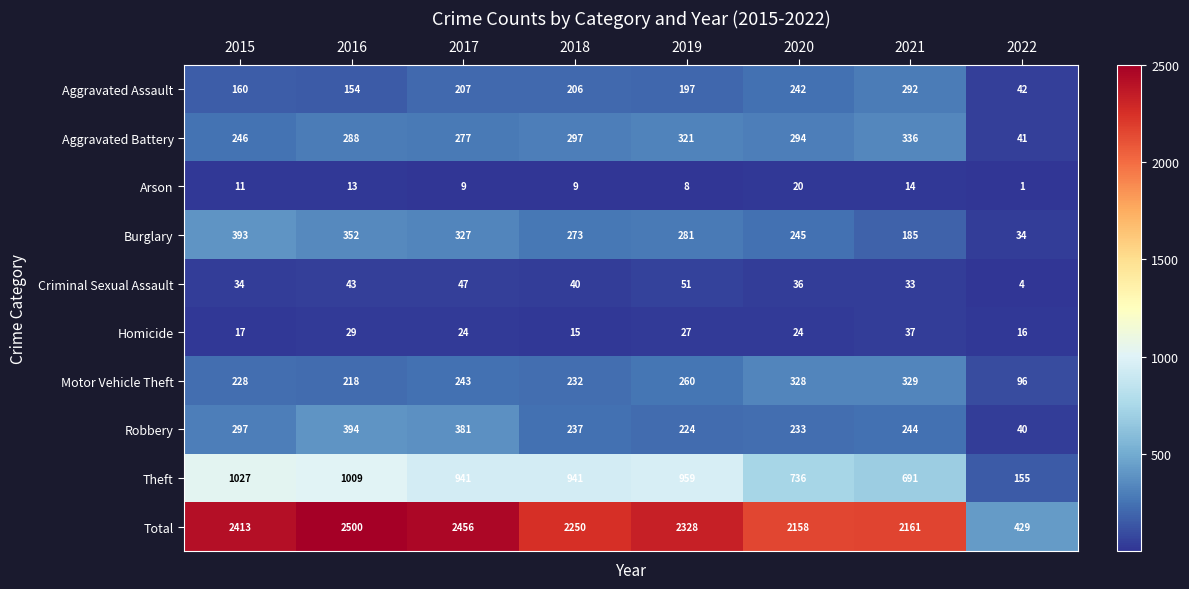

What is the approximate value of Motor Vehicle Theft at 2020, to the nearest 10?

330